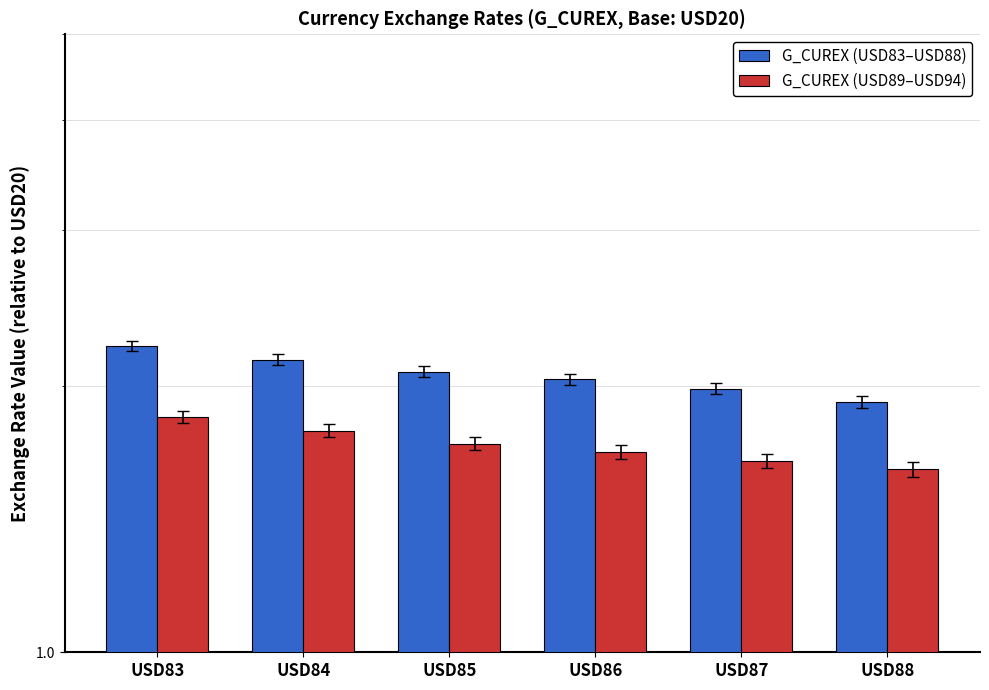

What are all the series names shown in the legend?

G_CUREX (USD83–USD88), G_CUREX (USD89–USD94)